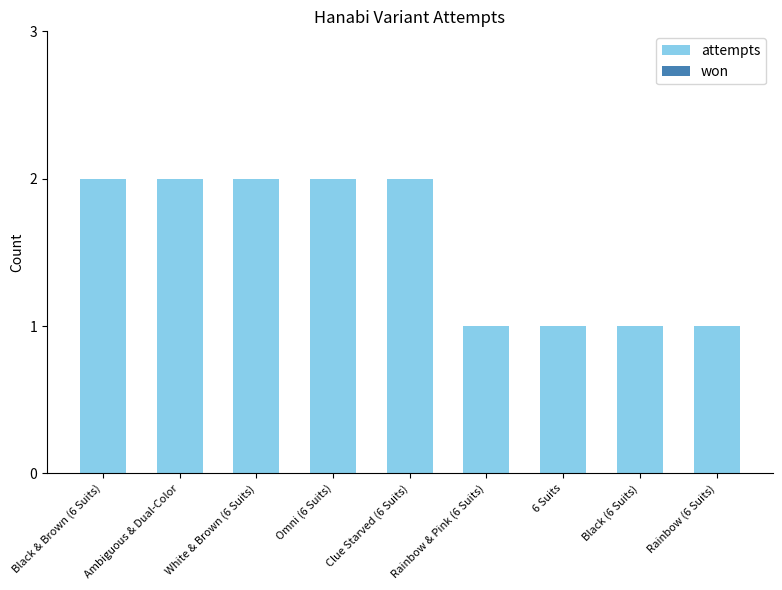

True or false: the data shows 1 at Ambiguous & Dual-Color.

False